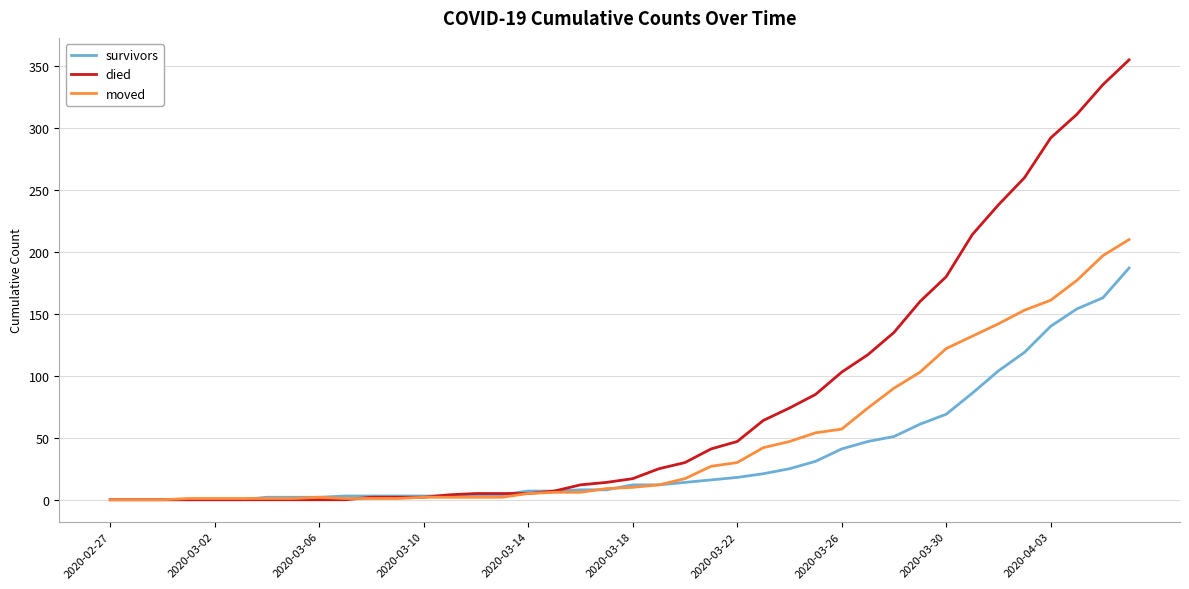

At how many categories does at least one series exceed 283?

4